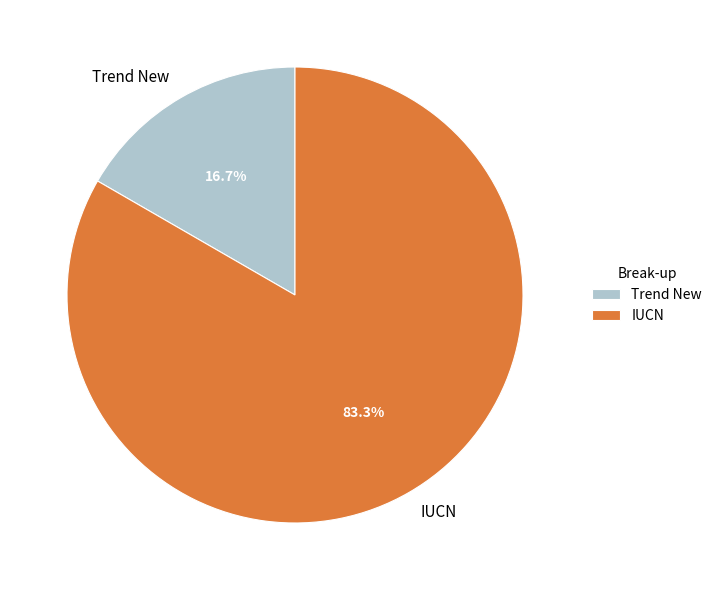

To the nearest percent, what is the difference between the Trend New and IUCN slice percentages?

67%